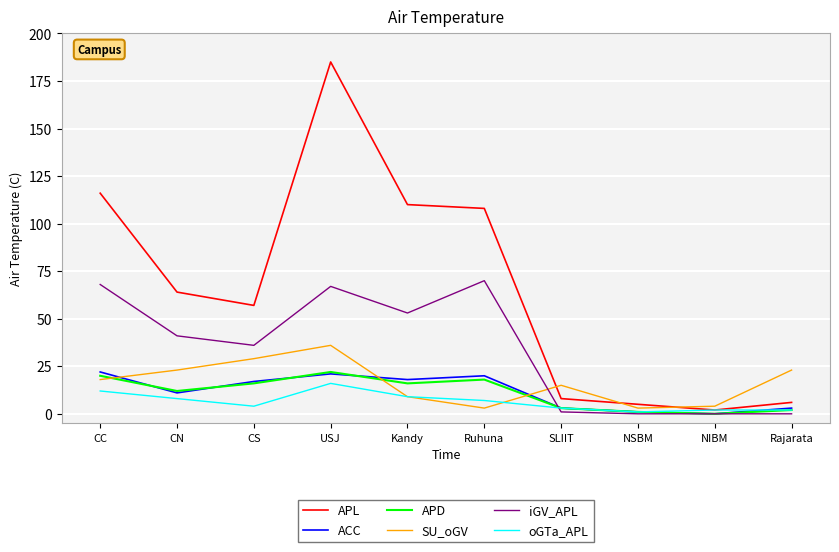

Does the chart display data point markers on the line(s)?

No